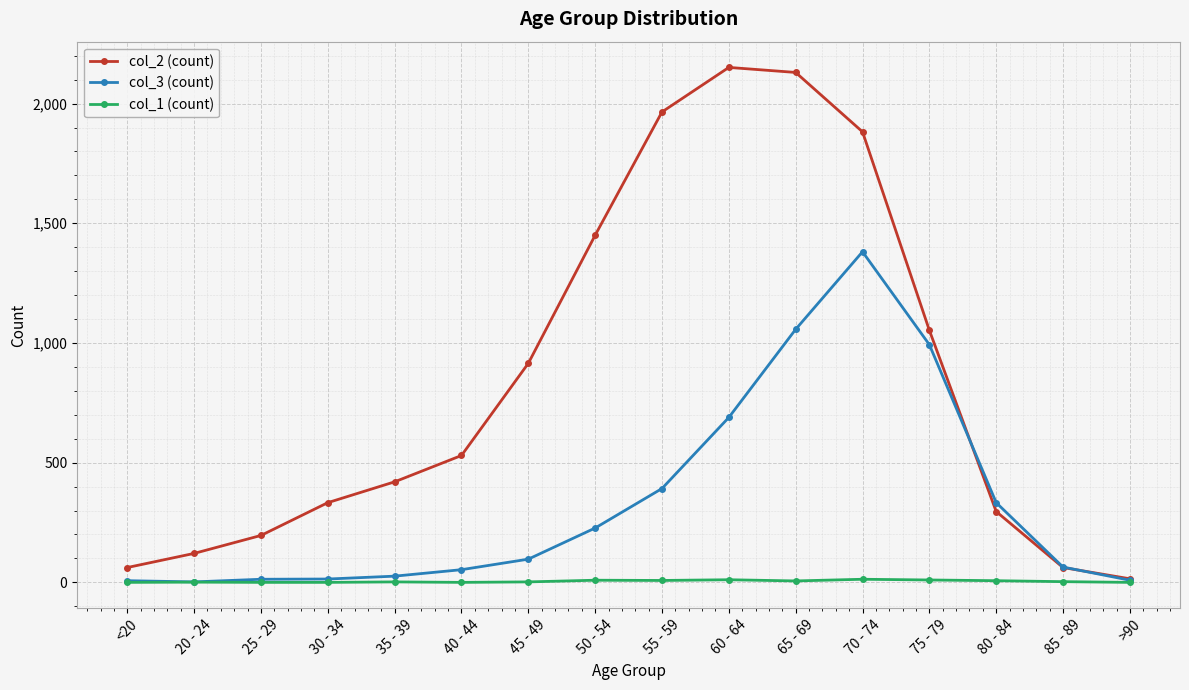

What is the difference between the second highest and second lowest values in the col_3 (count) series?

1050